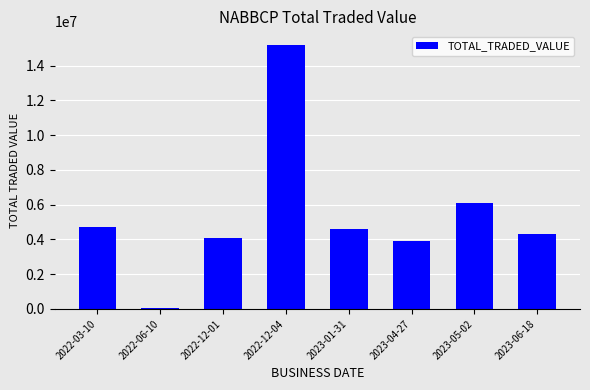

What is the average value?

5375449